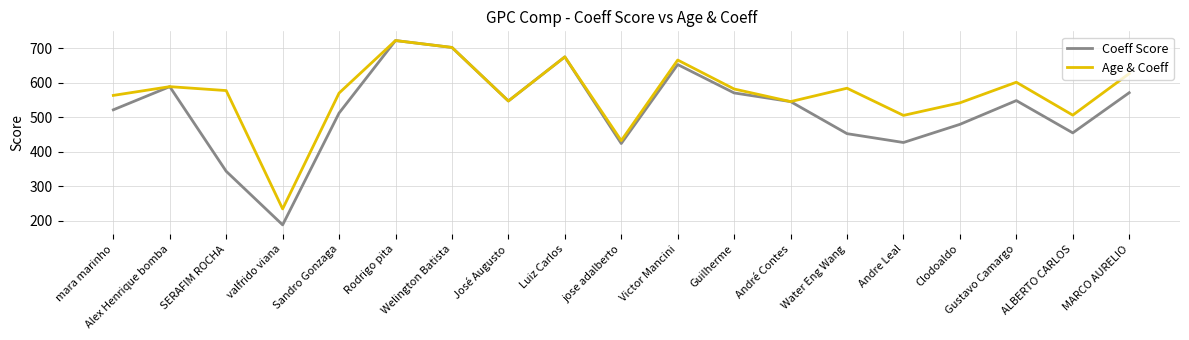

List the series in order of their overall mean, lowest first.

Coeff Score, Age & Coeff